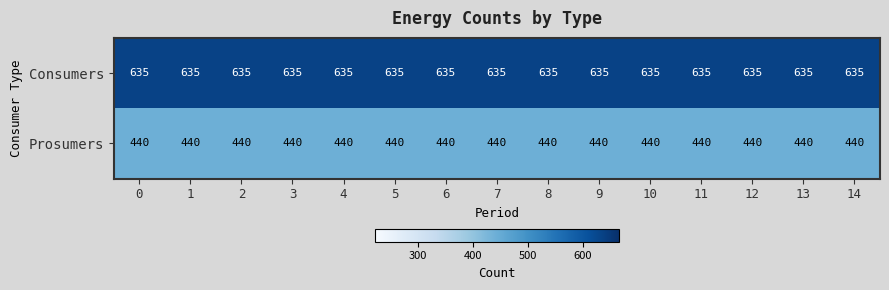

What is the spread (max minus min) of values at 10?

195